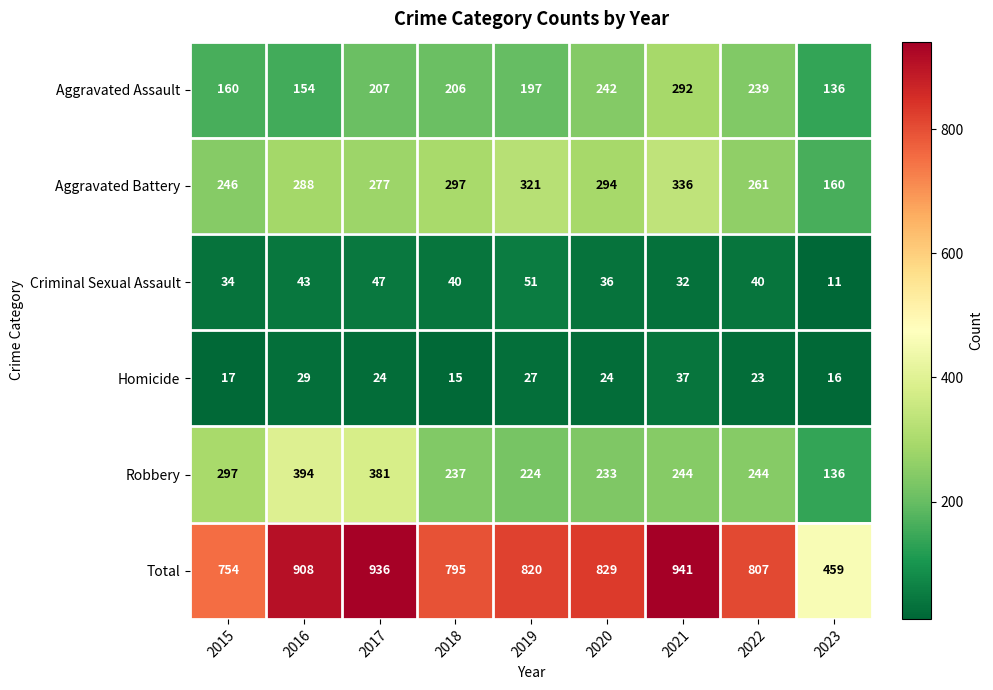

What is the sum of all Homicide values?

212